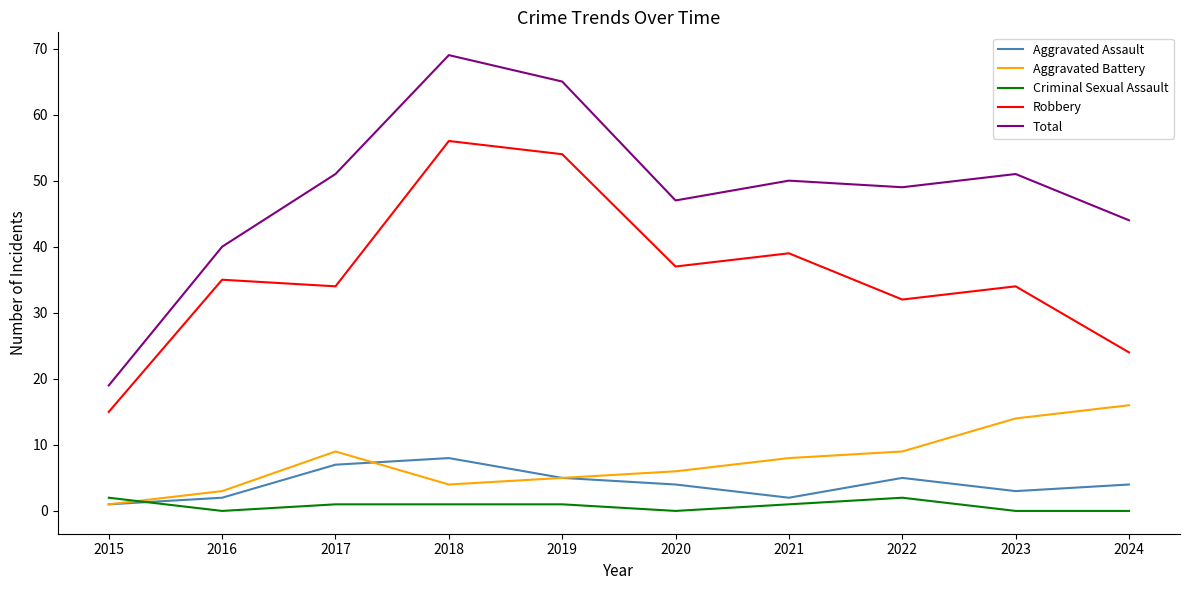

At which label does Aggravated Battery reach its minimum?

2015